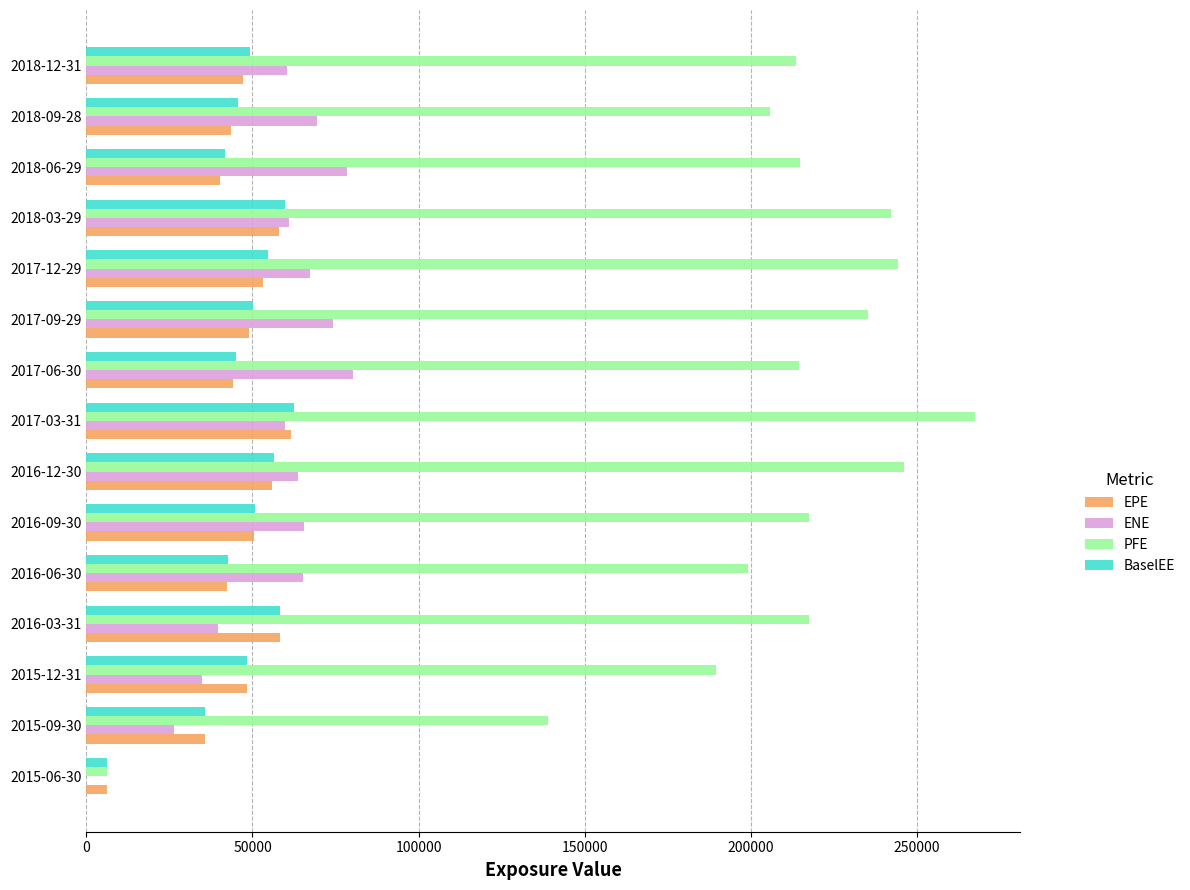

What is the sum of the ENE values at 2017-12-29 and 2016-09-30?

132860.8